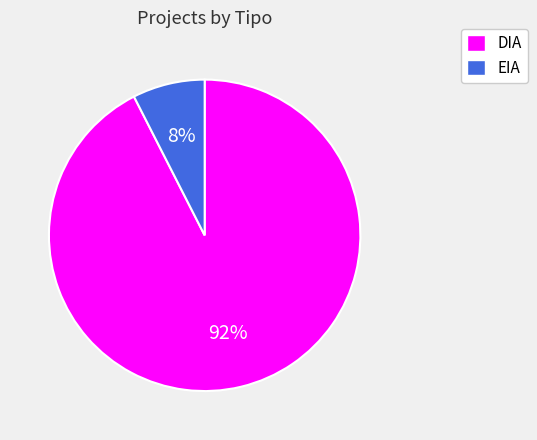

Count the number of slices in the pie.

2